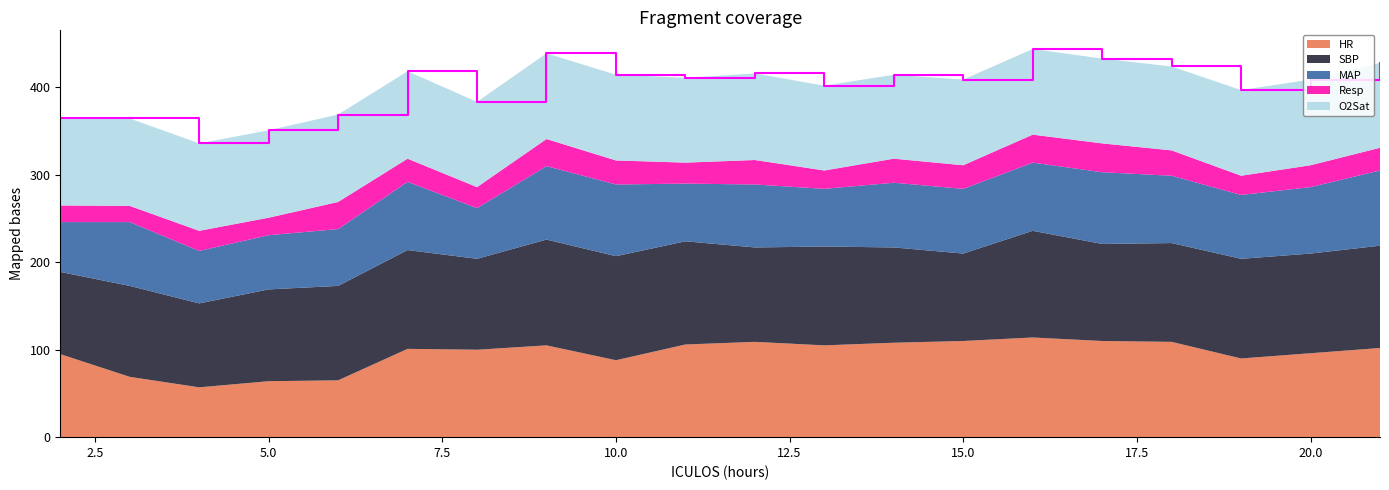

Reading left to right, extract all data points from this chart.

HR: 95.0	69.0	57.0	64.0	65.0	101.0	100.0	105.0	88.0	106.0	109.0	105.0	108.0	110.0	114.0	110.0	109.0	90.0	96.0	102.0
SBP: 94.0	104.0	96.0	105.0	108.0	113.0	104.0	121.0	119.0	118.0	108.0	113.0	109.0	100.0	122.0	111.0	113.0	114.0	114.0	117.0
MAP: 57.0	73.0	60.0	62.0	65.0	78.0	58.0	84.0	82.0	66.0	72.0	66.0	74.0	74.0	78.0	82.0	77.0	73.0	76.0	86.0
Resp: 19.0	18.5	23.0	20.0	31.0	26.5	24.0	31.0	27.5	24.0	28.0	21.0	27.5	27.0	32.0	33.0	29.0	22.0	25.0	26.0
O2Sat: 100.0	100.0	100.0	100.0	100.0	100.0	97.5	98.0	98.0	97.0	99.0	97.0	96.0	98.0	98.0	97.0	96.0	98.0	98.0	97.0